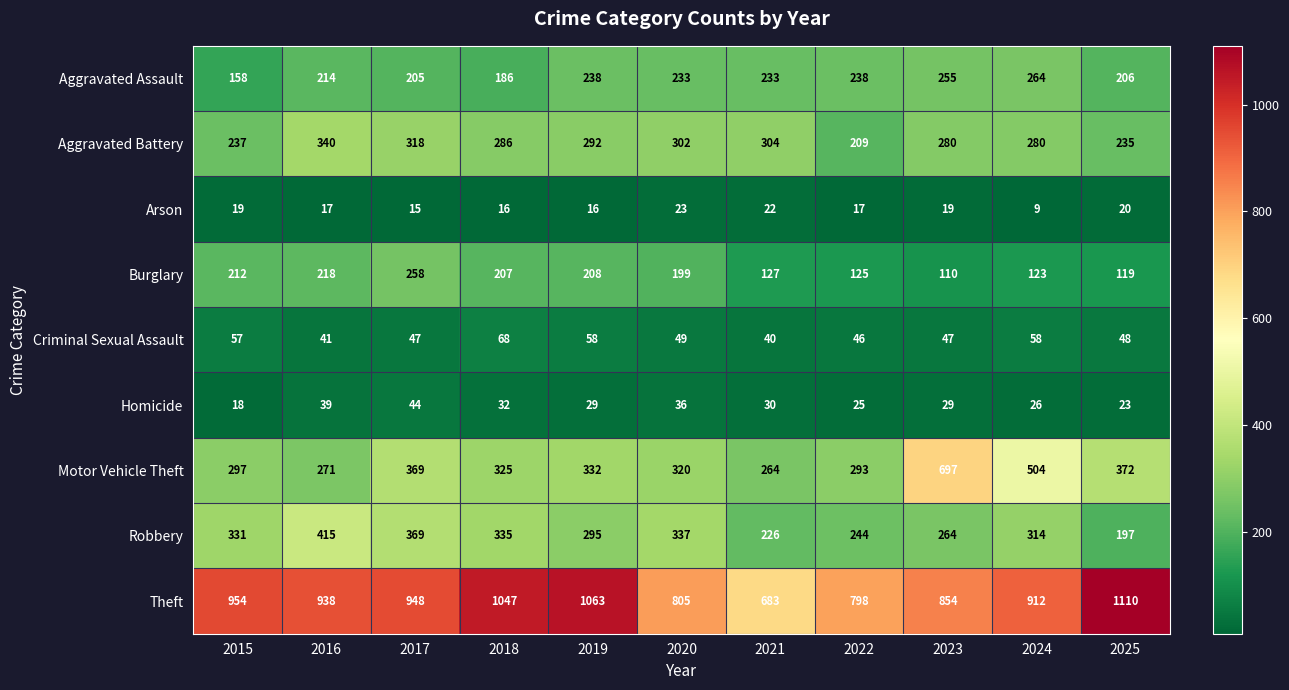

What is the difference between the highest and lowest values at 2015?

936